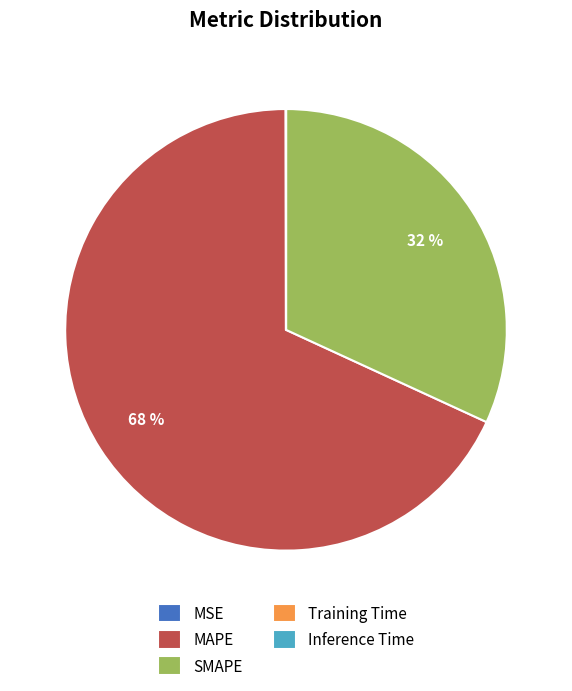

To the nearest percent, what percentage of the pie is SMAPE?

32%